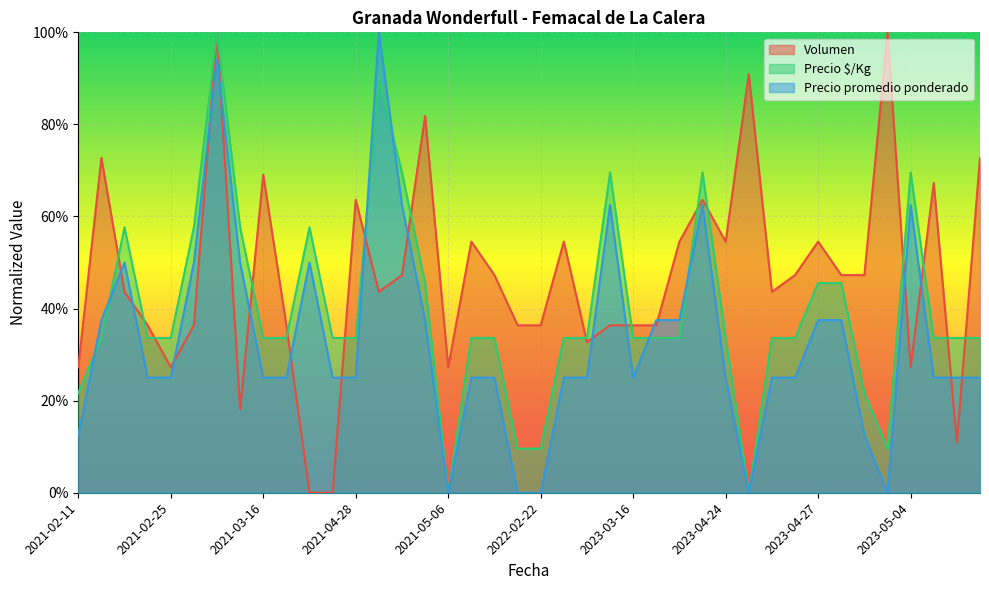

Reading left to right, list all the values displayed in this chart.

Volumen: 0.3	0.7	0.4	0.4	0.3	0.4	1.0	0.2	0.7	0.4	0.0	0.0	0.6	0.4	0.5	0.8	0.3	0.5	0.5	0.4	0.4	0.5	0.3	0.4	0.4	0.4	0.5	0.6	0.5	0.9	0.4	0.5	0.5	0.5	0.5	1.0	0.3	0.7	0.1	0.7
Precio $/Kg: 0.2	0.3	0.6	0.3	0.3	0.6	1.0	0.6	0.3	0.3	0.6	0.3	0.3	0.9	0.7	0.5	0.0	0.3	0.3	0.1	0.1	0.3	0.3	0.7	0.3	0.3	0.3	0.7	0.3	0.0	0.3	0.3	0.5	0.5	0.2	0.1	0.7	0.3	0.3	0.3
Precio promedio ponderado: 0.1	0.4	0.5	0.2	0.2	0.5	0.9	0.5	0.2	0.2	0.5	0.2	0.2	1.0	0.6	0.4	0.0	0.2	0.2	0.0	0.0	0.2	0.2	0.6	0.2	0.4	0.4	0.6	0.2	0.0	0.2	0.2	0.4	0.4	0.1	0.0	0.6	0.2	0.2	0.2